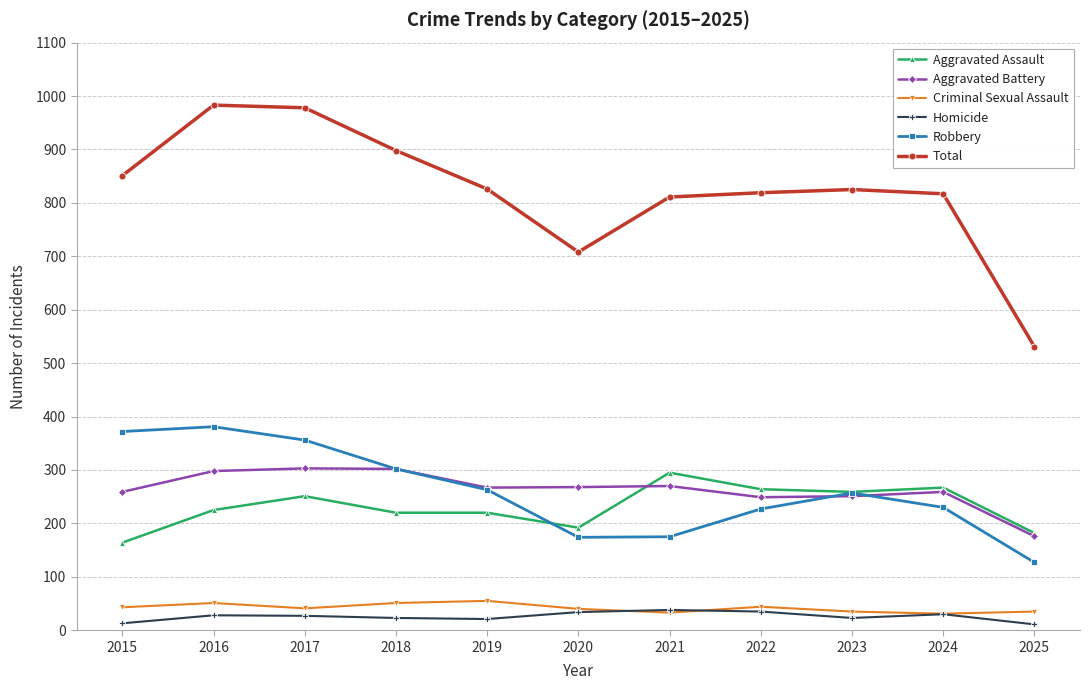

In Aggravated Battery, how many points are lower than both neighbors (excluding endpoints)?

2